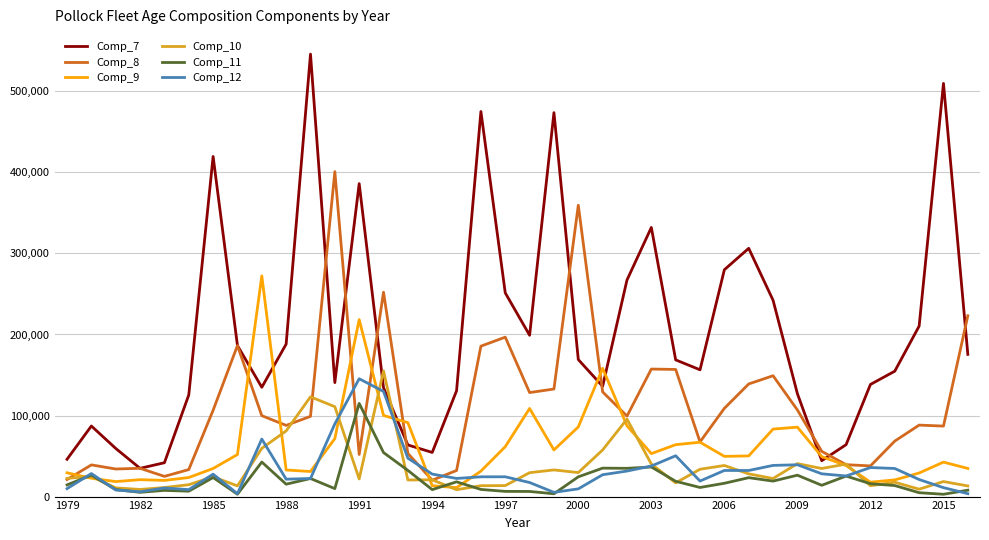

Which series has the largest range (max minus min)?

Comp_7